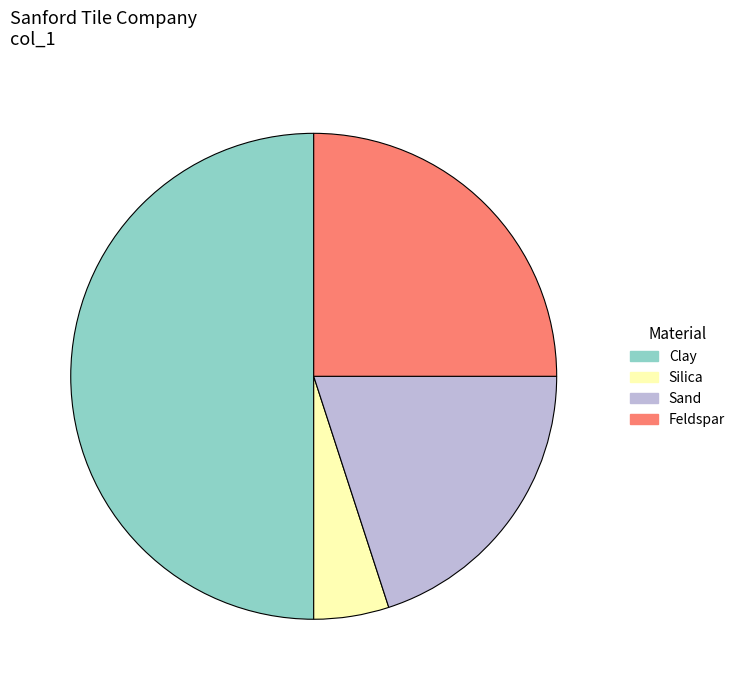

Rank the categories by value from lowest to highest.

Silica, Sand, Feldspar, Clay